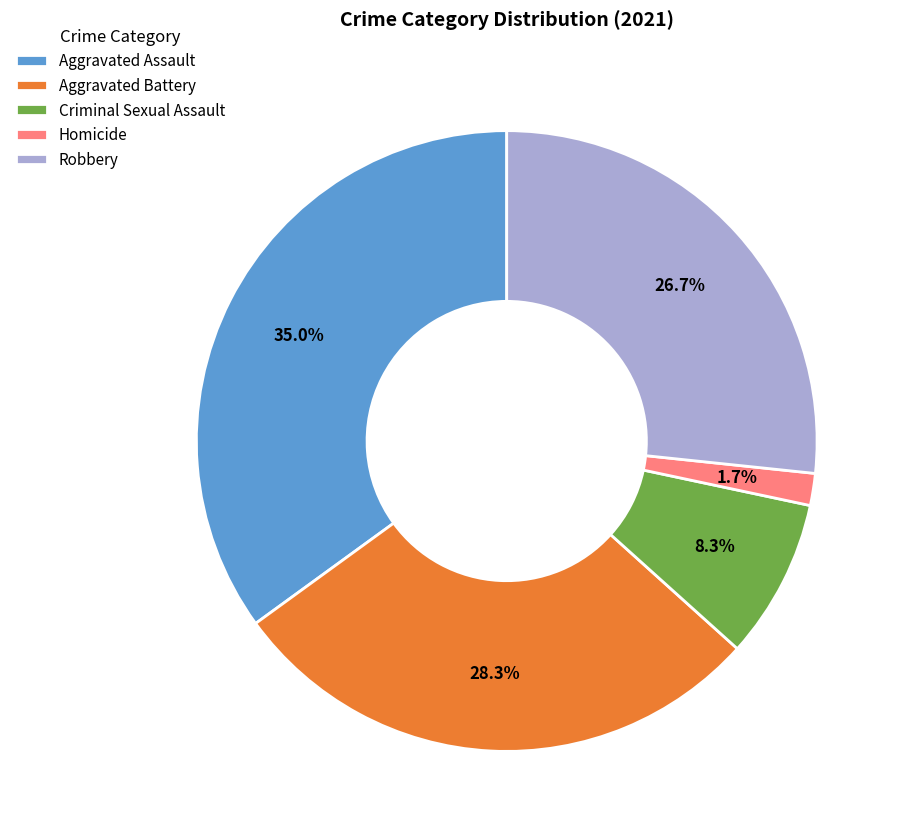

Is it true that Criminal Sexual Assault is 8% of the pie?

True